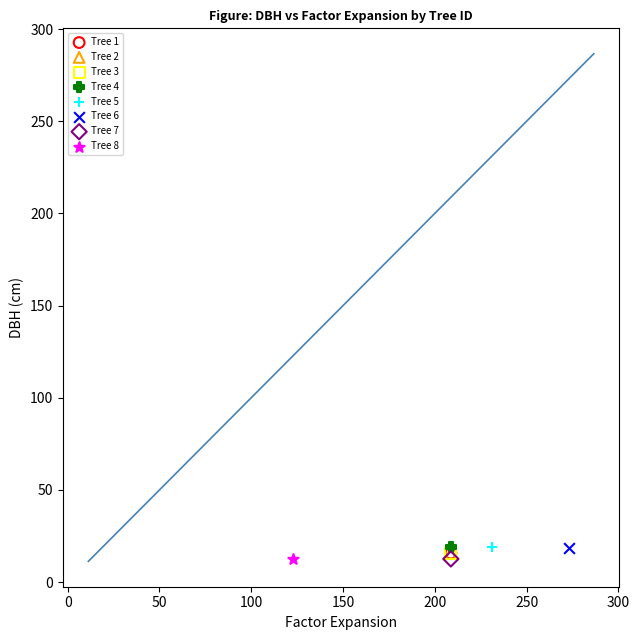

What are all the series names shown in the legend?

Tree 1, Tree 2, Tree 3, Tree 4, Tree 5, Tree 6, Tree 7, Tree 8